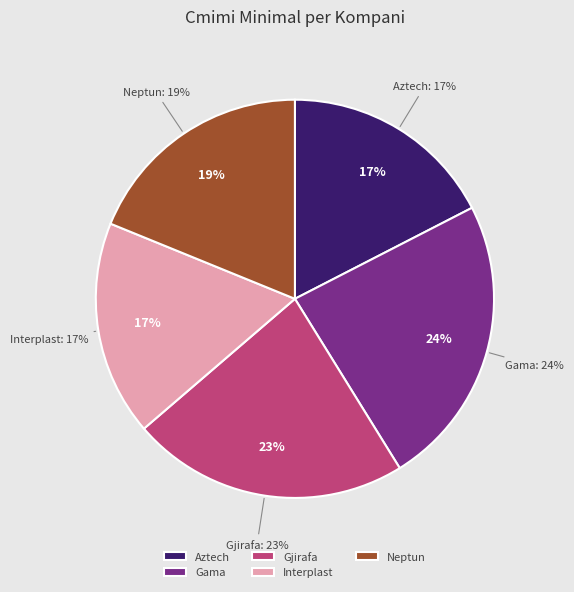

Do Gama and Gjirafa together represent more than half of the pie?

No